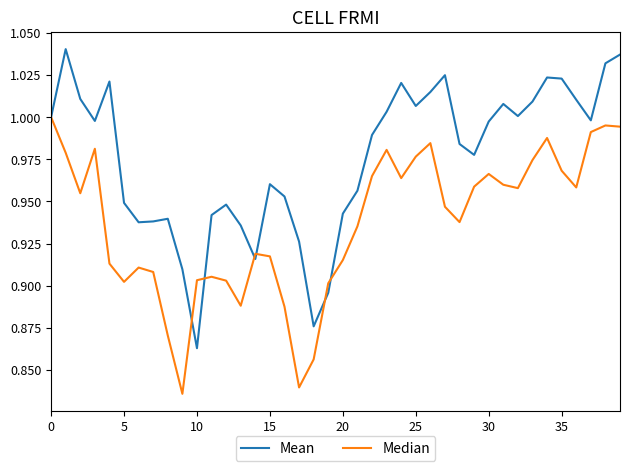

Which series has the largest total across all categories?

Mean